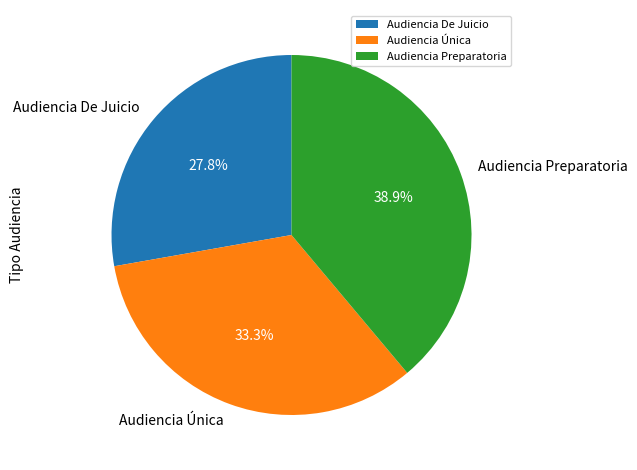

Does any single category account for the majority?

No